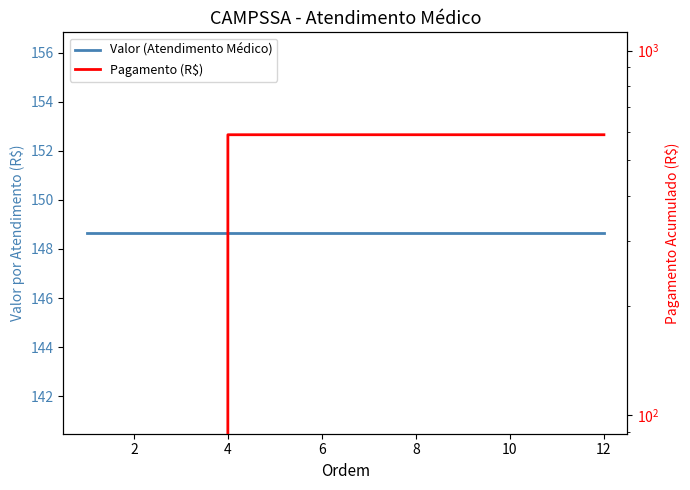

At which category is the sum across all series the highest?

4